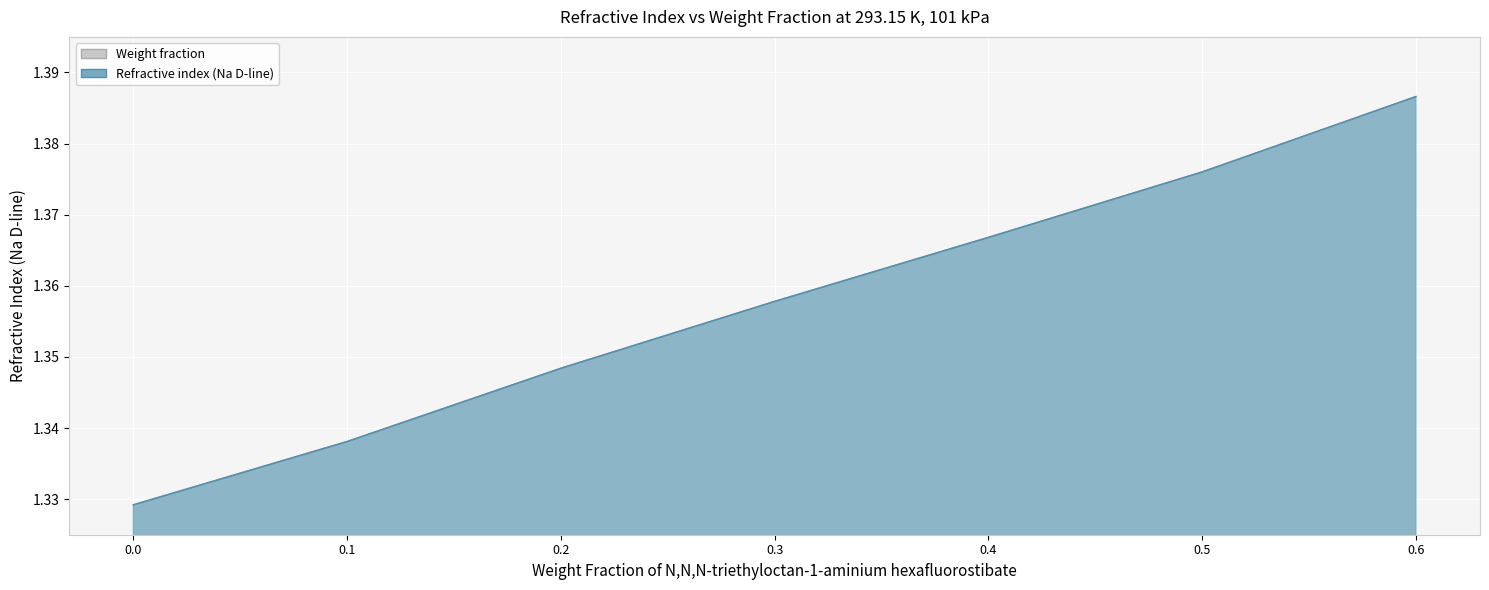

The value of Refractive index (Na D-line) at 0.6 is 1.4. True or false?

True